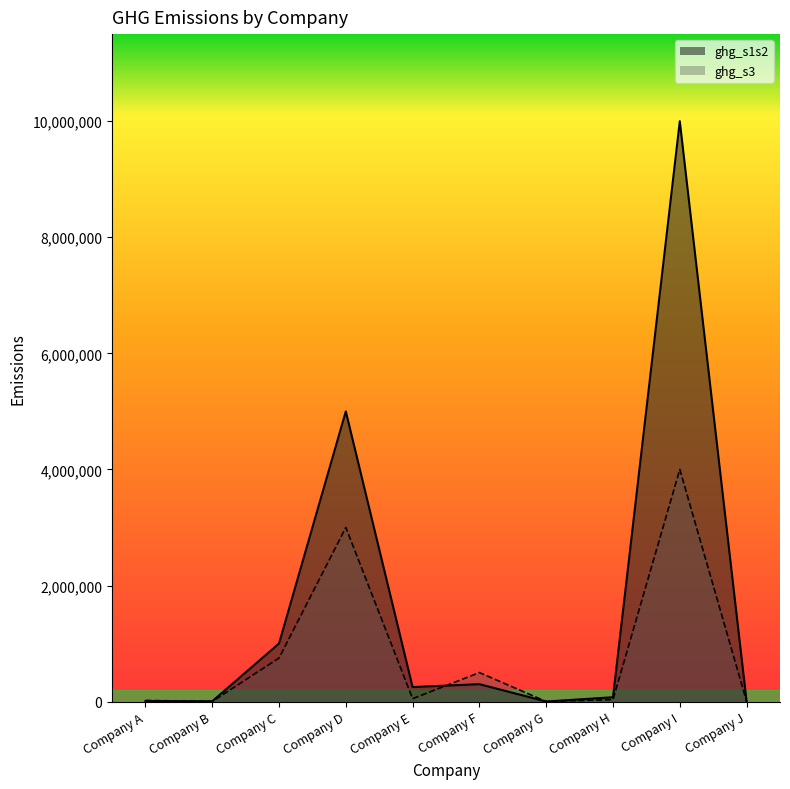

How many lines are shown in the chart?

2